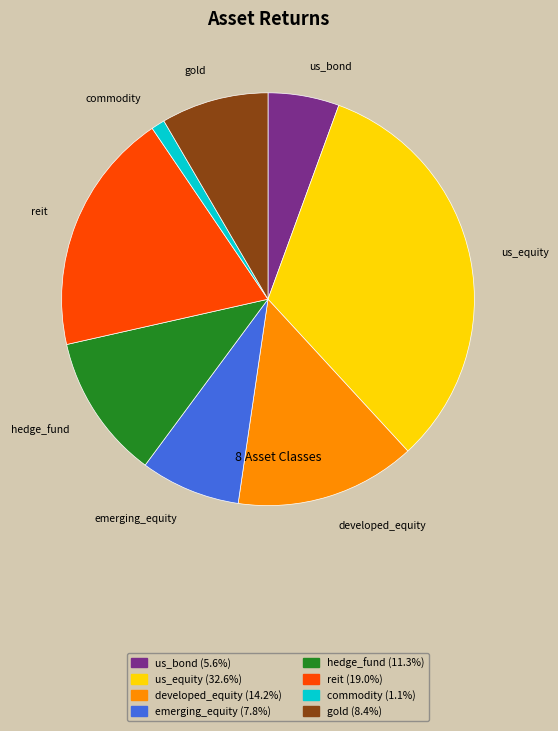

Is it true that commodity is 14% of the pie?

False